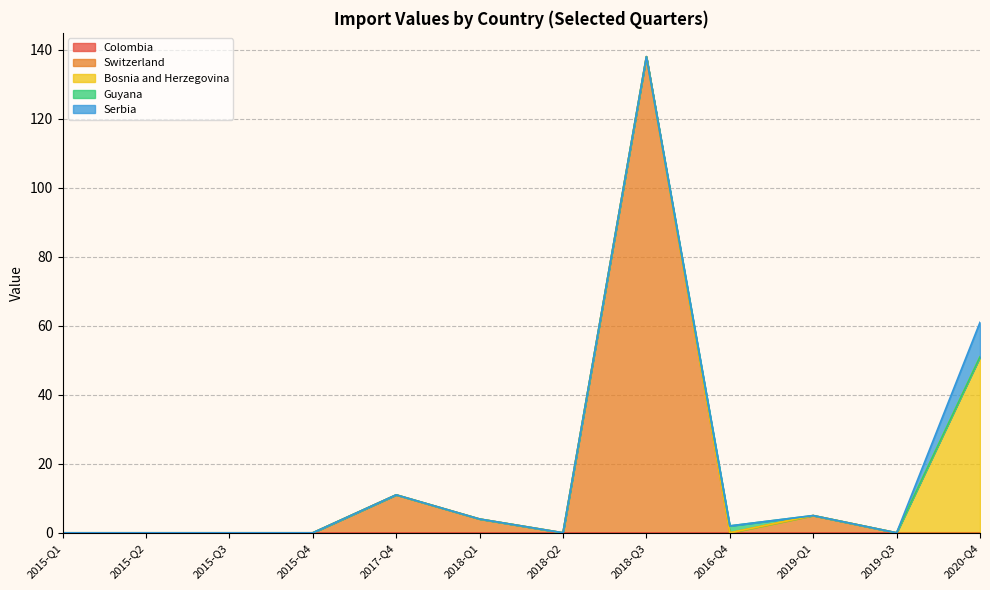

Which label corresponds to the smallest value in the chart?

2015-Q1